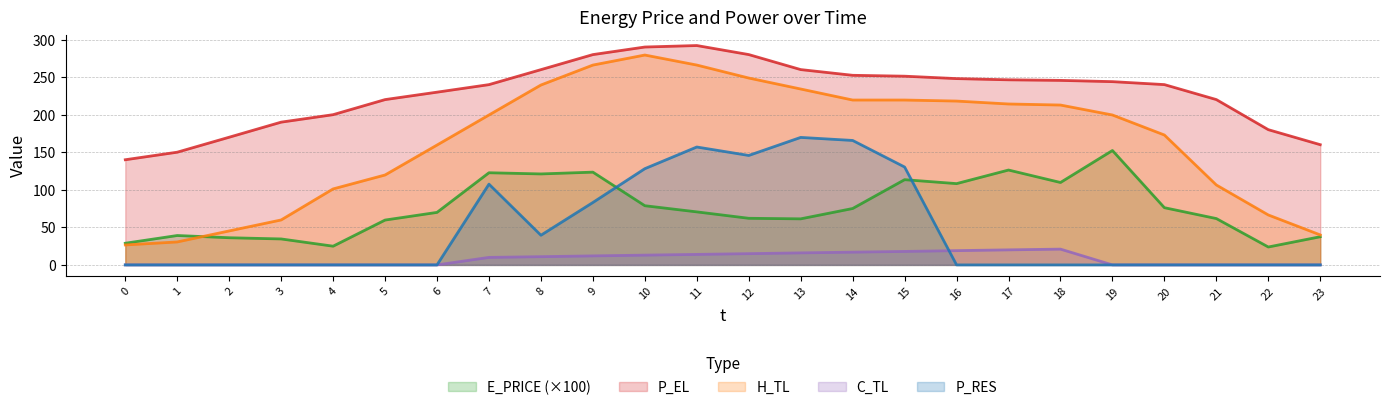

Which has a higher value, 12 or 18?

18